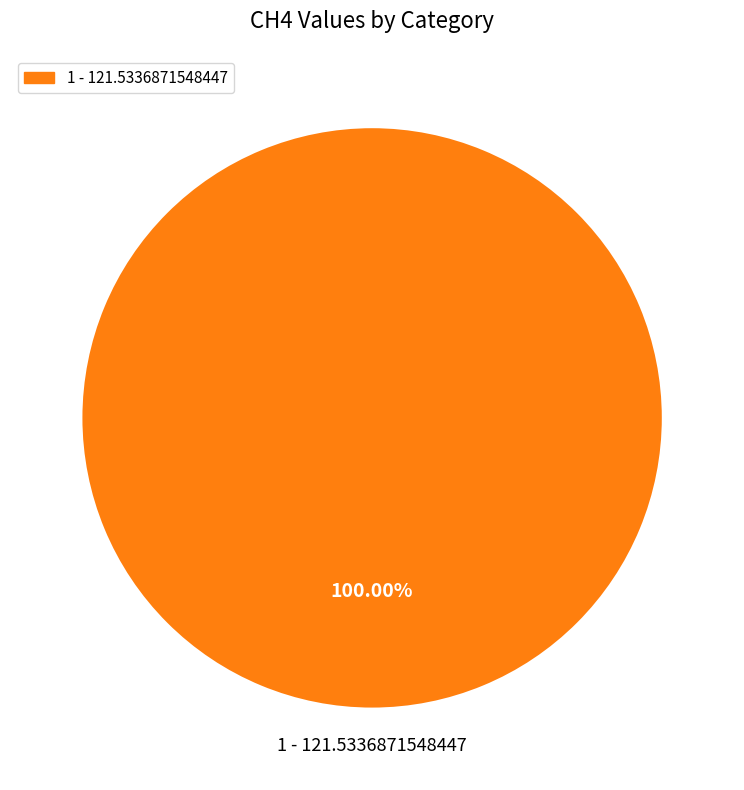

Does any single category account for the majority?

Yes